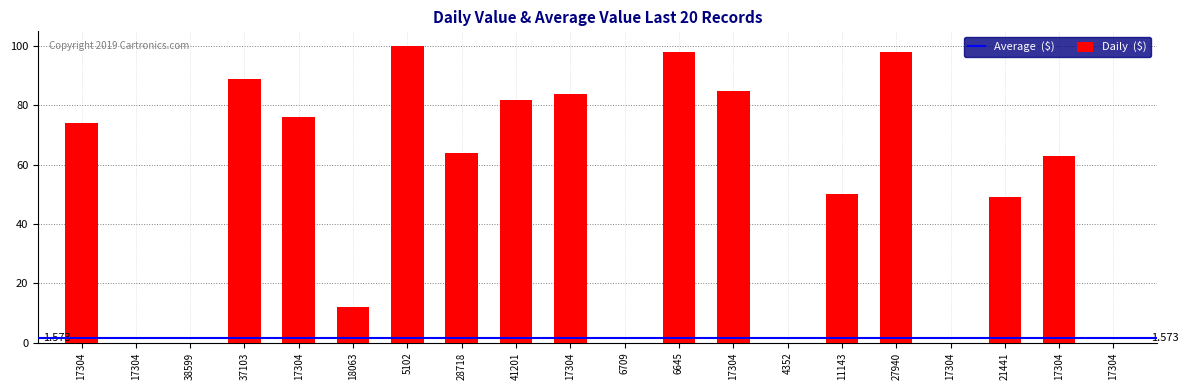

Count the number of categories in the chart.

20